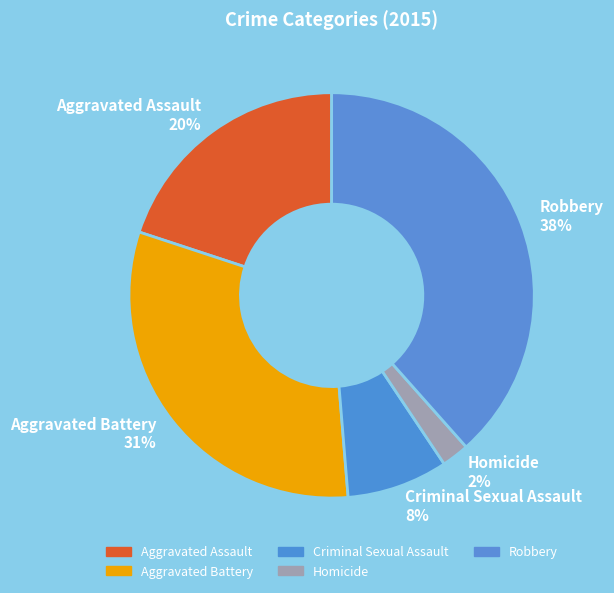

How many slices are in this pie chart?

5